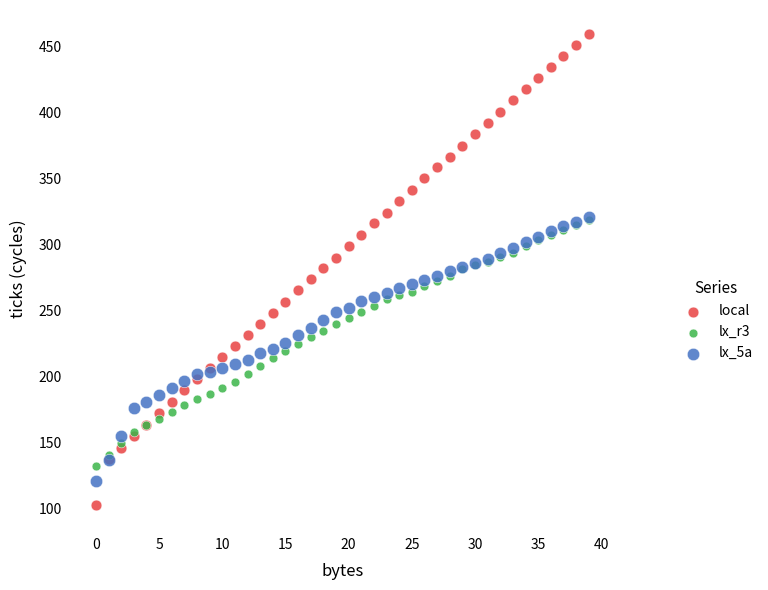

Which series contains the highest Y value?

local